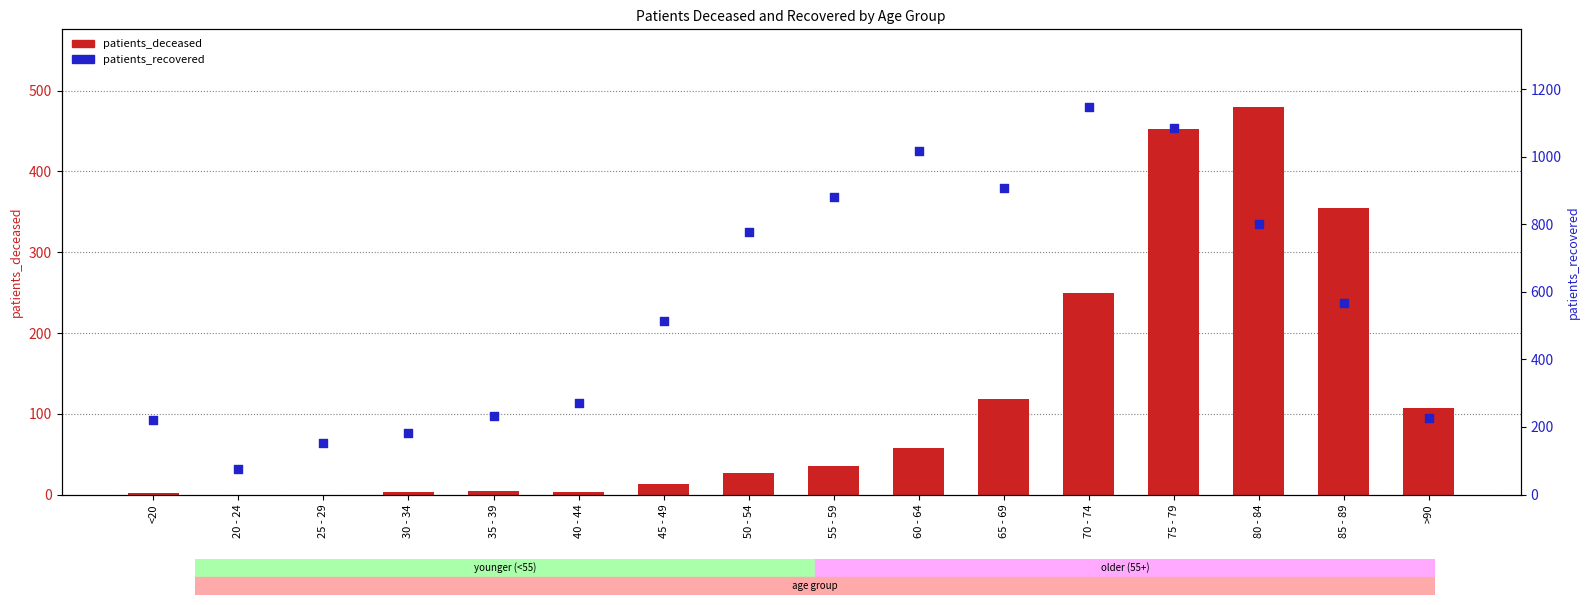

Which series contains the highest Y value?

patients_recovered